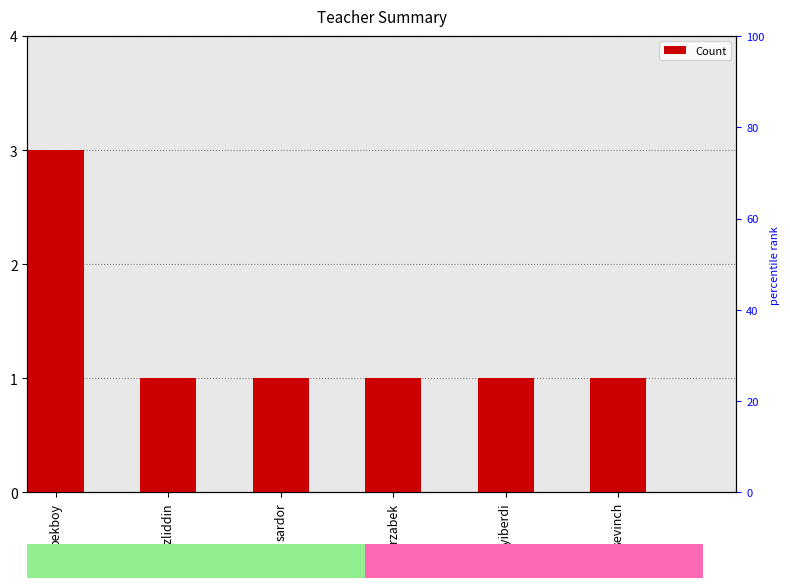

What is the greatest value displayed?

3